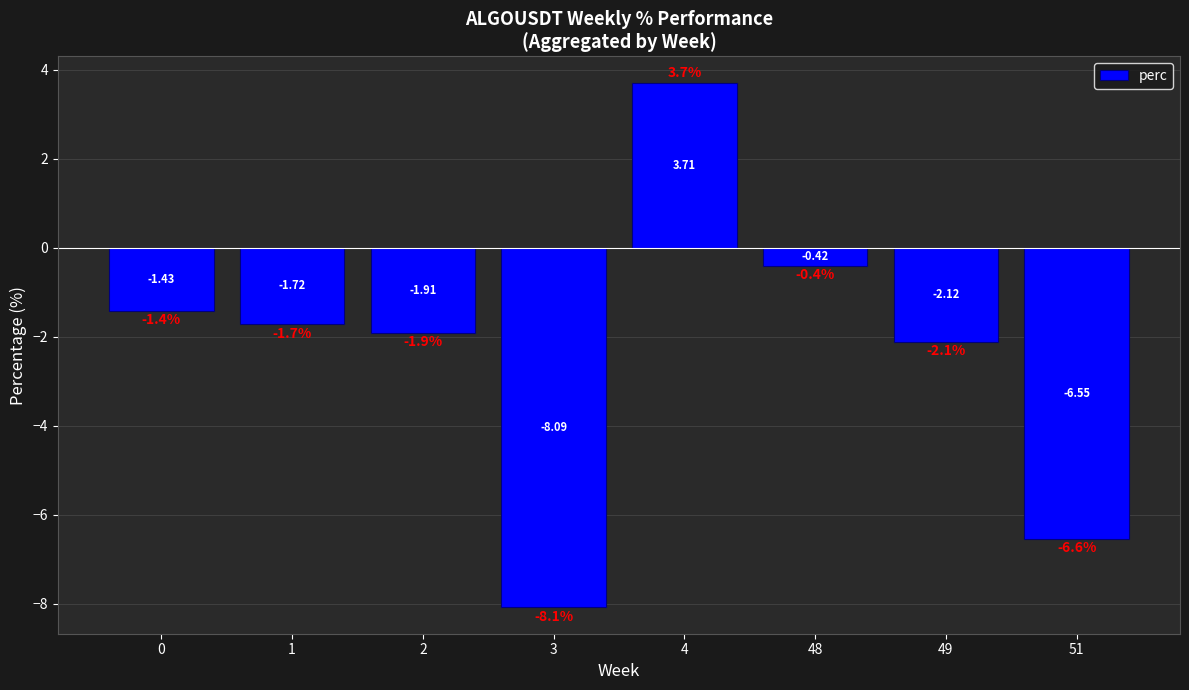

Count the number of data series in this chart.

1